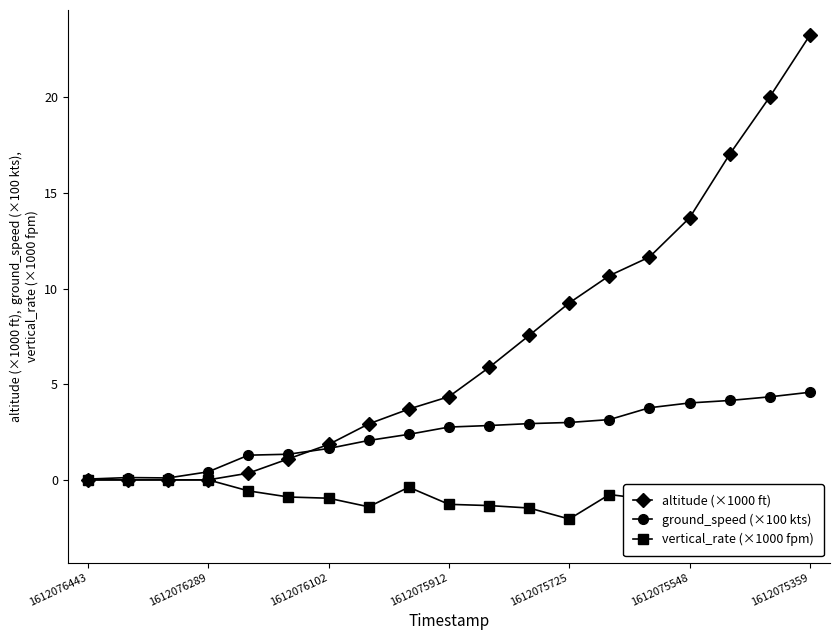

The altitude (×1000 ft) series shows 23.2 at 1612075359. True or false?

True